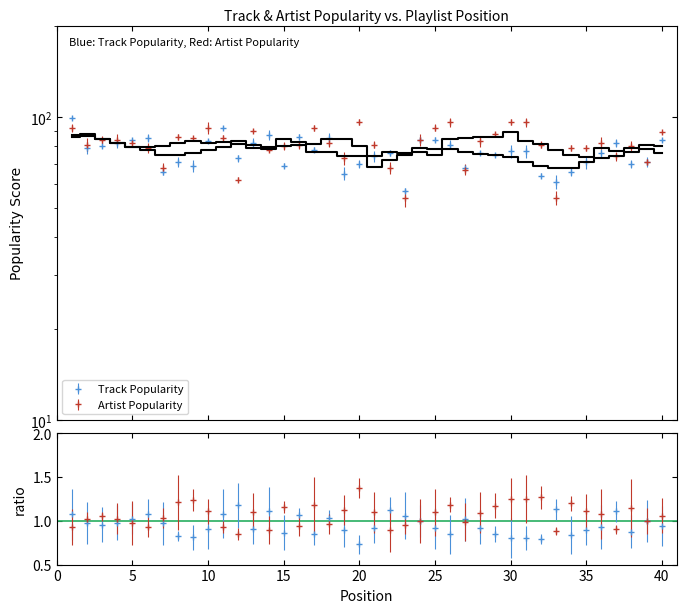

What is the sum of all Track Popularity values?

3059